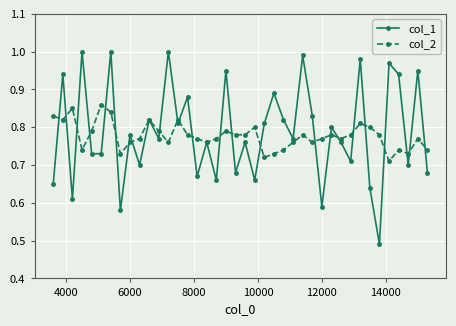

Which series has the largest range (max minus min)?

col_1